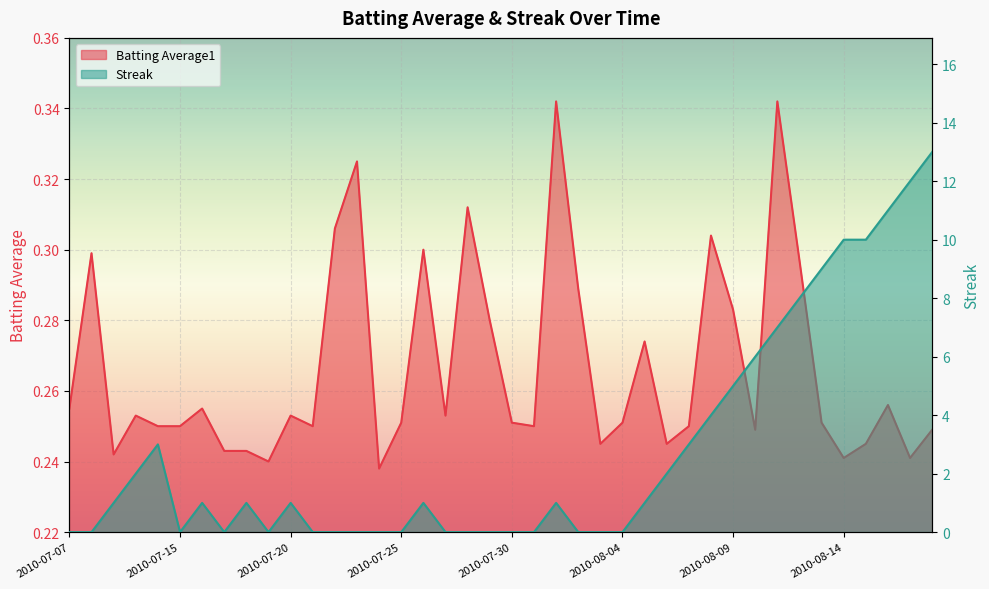

What is the total value across all series at 2010-07-30?

0.3